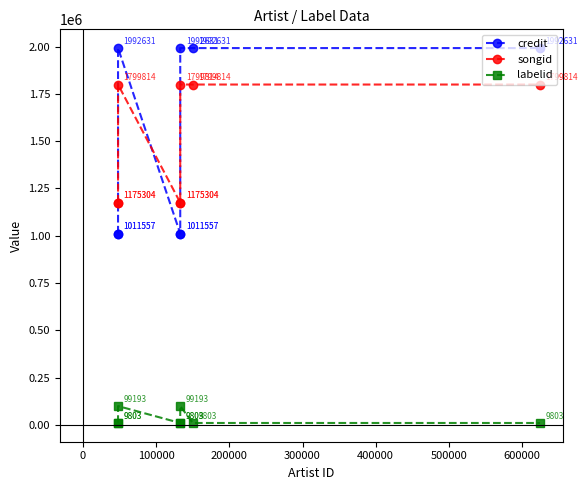

The value of labelid at 0 is 9803. True or false?

True